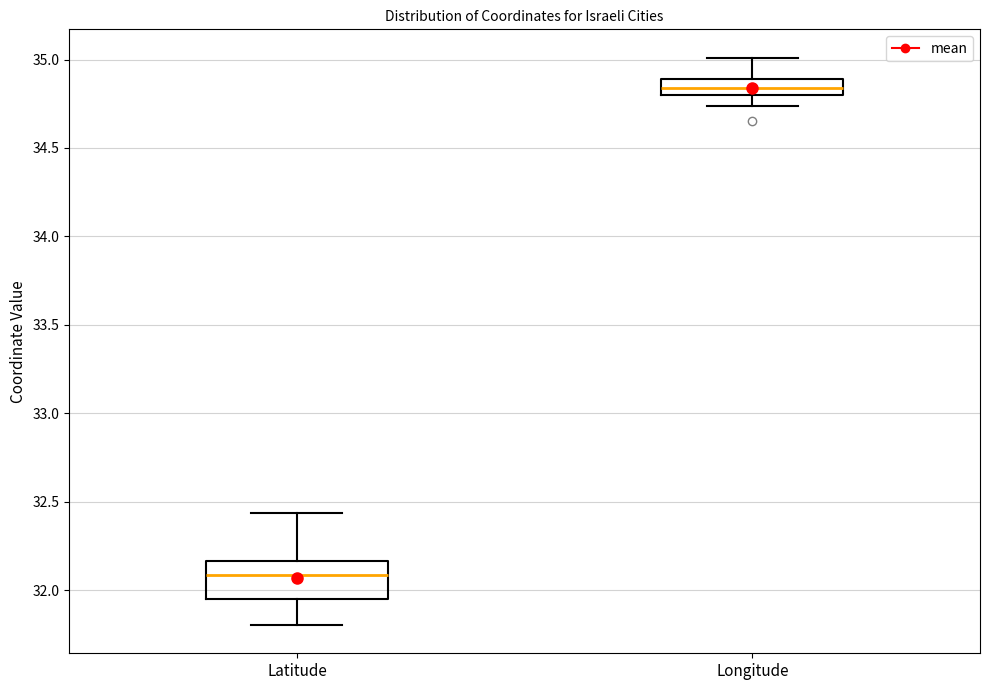

Where does the median line of the box for Latitude sit on the y-axis? The values are not printed on the chart, so give them approximately, as read against the axis.

32.10